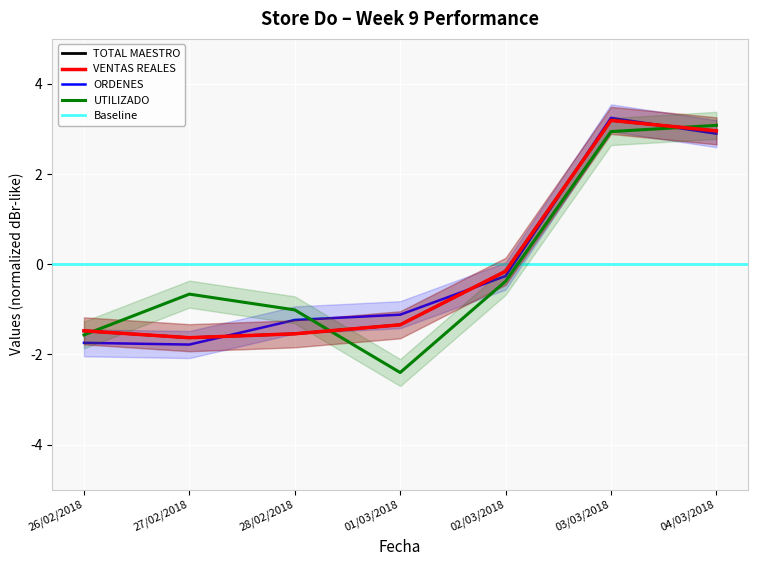

Is this an area chart (filled region under the line)?

No